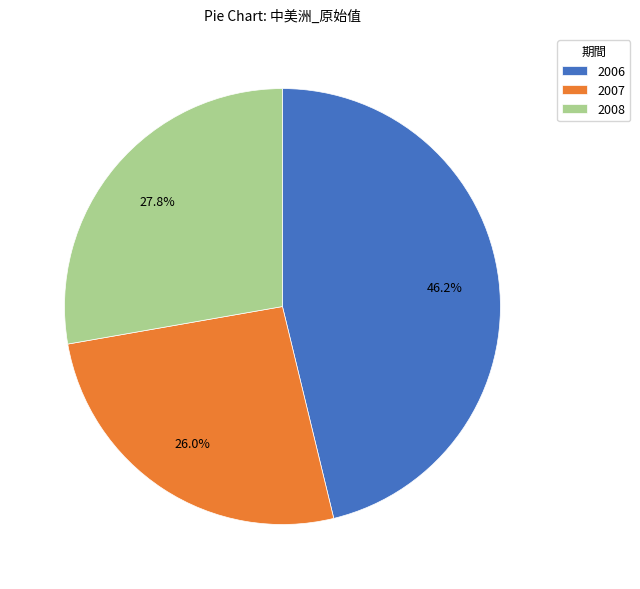

Rank the categories by value from highest to lowest.

2006, 2008, 2007